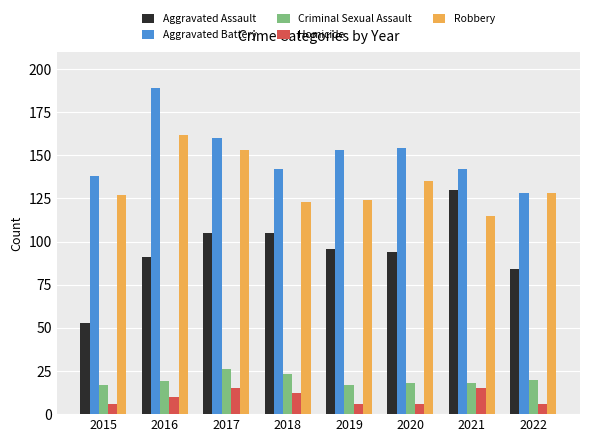

Which category has the lowest value in the Robbery series?

2021